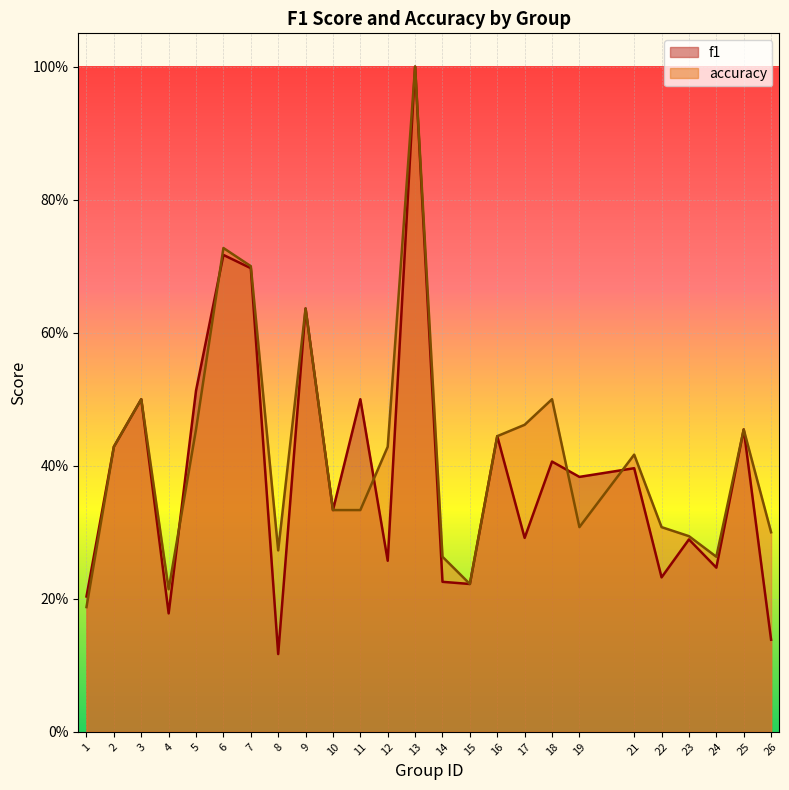

List the series in order of their overall mean, highest first.

accuracy, f1